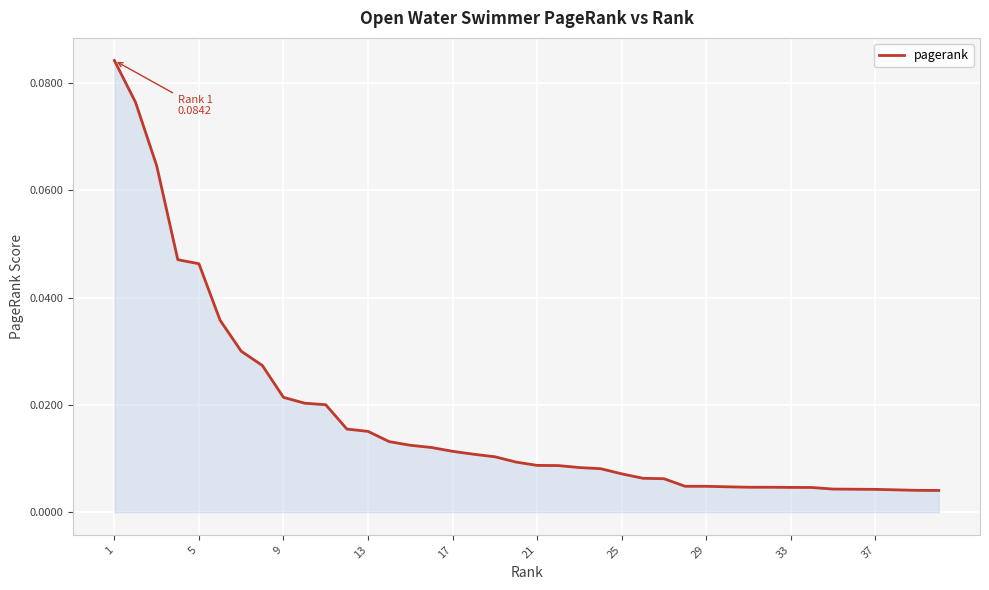

How many lines are shown in the chart?

1